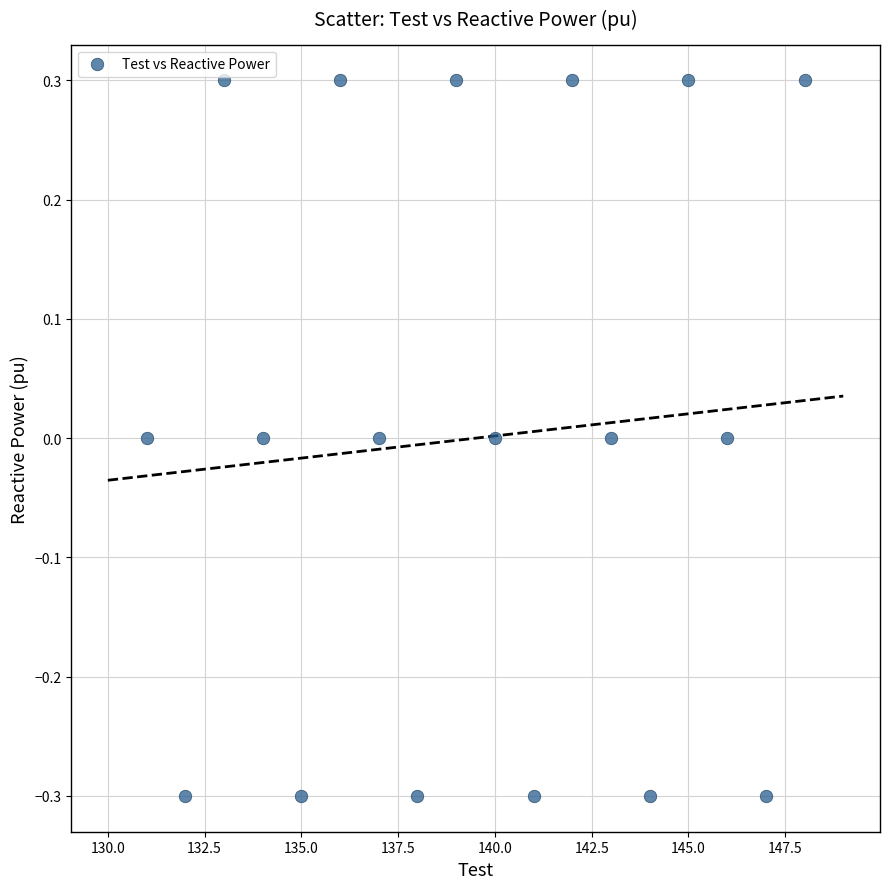

What is the range of X values (max minus min)?

17.0